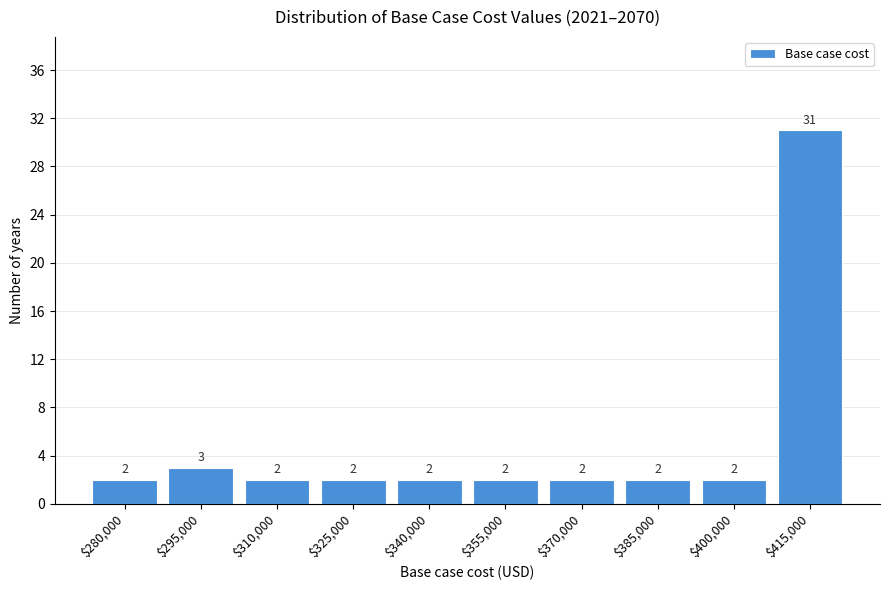

Reading left to right, extract all data points from this chart.

2	3	2	2	2	2	2	2	2	31